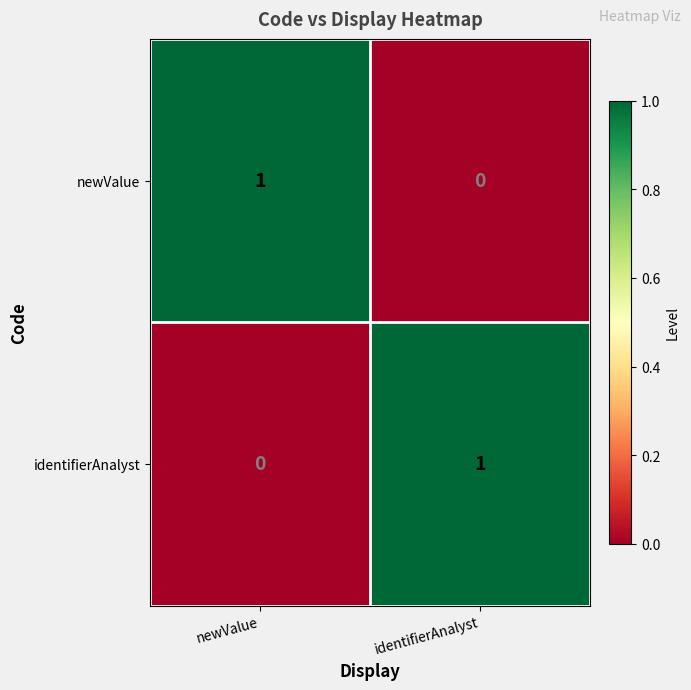

Which category has the highest value in the identifierAnalyst series?

identifierAnalyst